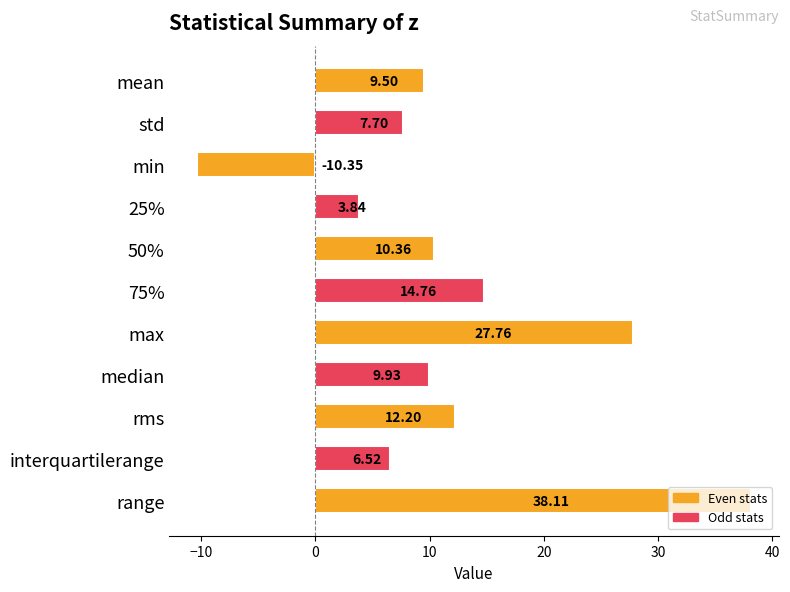

What is the label of the 10th bar from the top?

interquartilerange